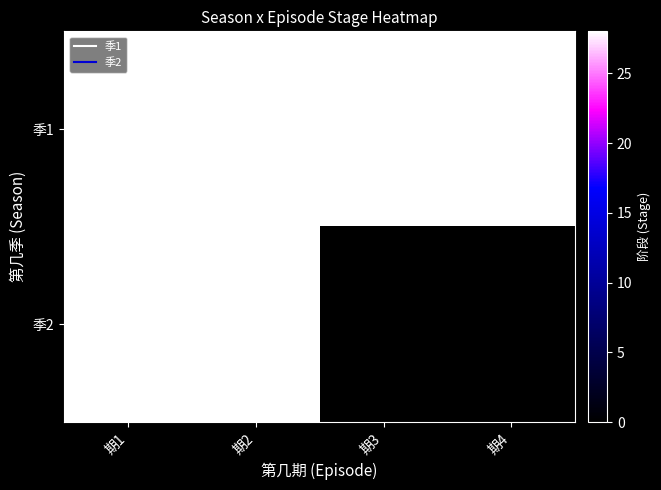

Rank the series by their average value, from highest to lowest.

季1, 季2